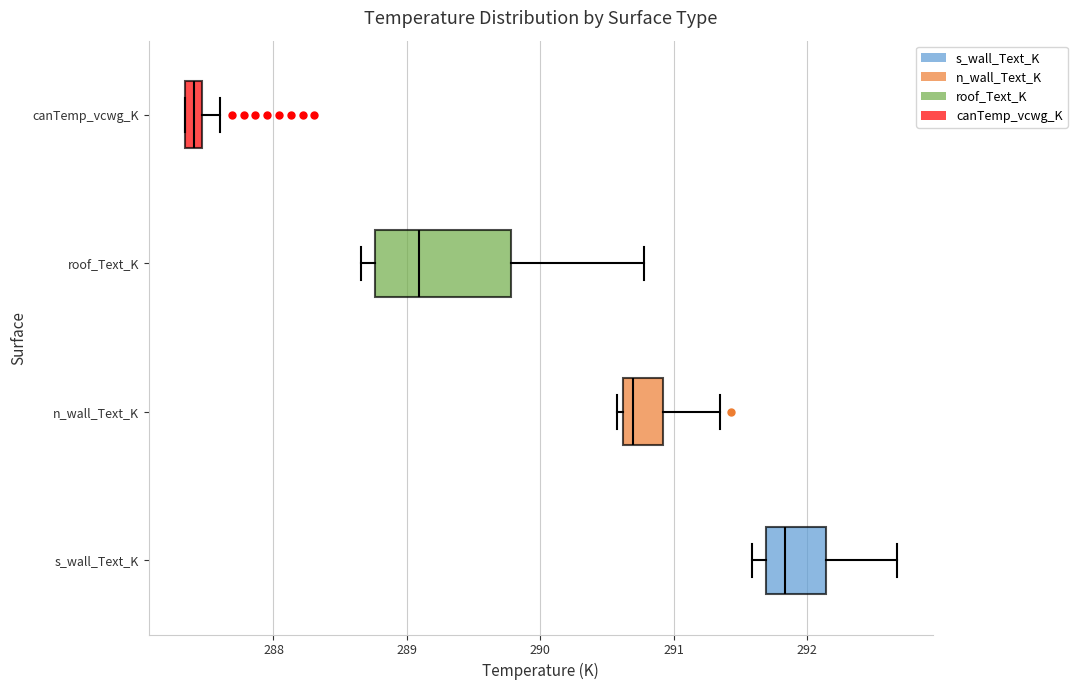

Where is the left edge of the box for roof_Text_K on the x-axis? The values are not printed on the chart, so give them approximately, as read against the axis.

288.8